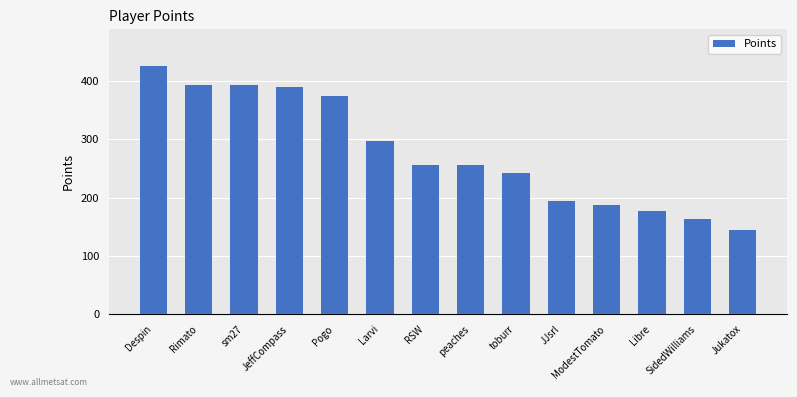

Read the value at JeffCompass, to the nearest 5.

390